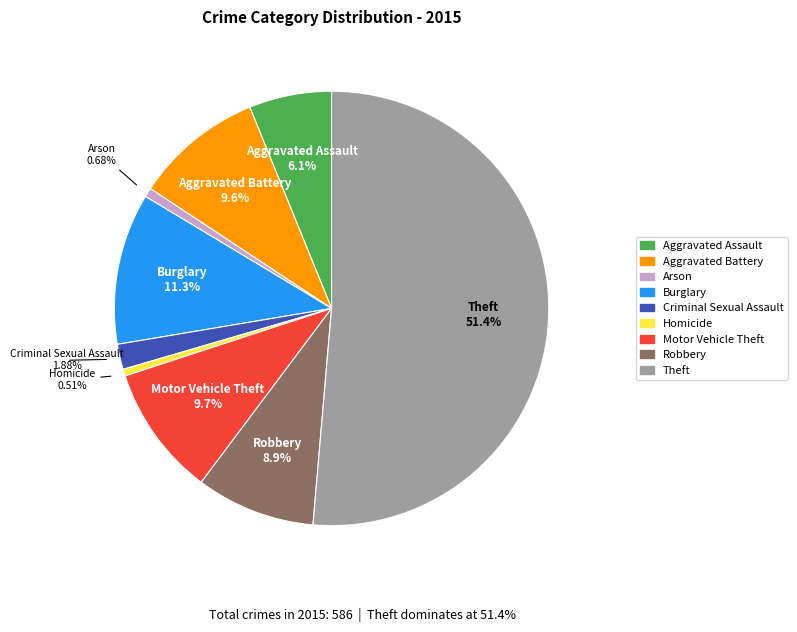

Do Aggravated Assault and Motor Vehicle Theft together represent more than half of the pie?

No